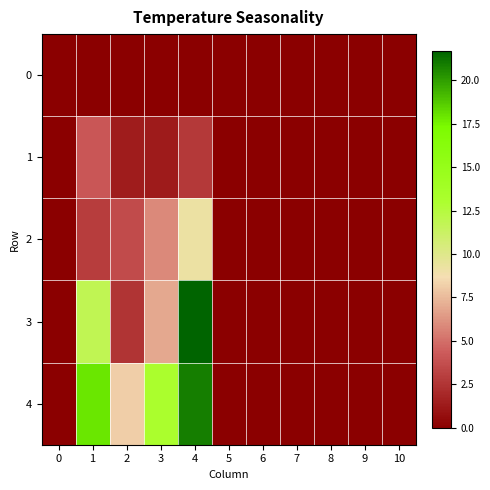

Reading left to right, extract all data points from this chart.

0: 0=0.0	1=0.0	2=0.0	3=0.0	4=0.0	5=0.0	6=0.0	7=0.0	8=0.0	9=0.0	10=0.0
1: 0=0.0	1=4.1	2=1.4	3=1.3	4=2.8	5=0.0	6=0.0	7=0.0	8=0.0	9=0.0	10=0.0
2: 0=0.0	1=3.0	2=3.6	3=5.9	4=9.2	5=0.0	6=0.0	7=0.0	8=0.0	9=0.0	10=0.0
3: 0=0.0	1=11.9	2=2.5	3=6.9	4=21.7	5=0.0	6=0.0	7=0.0	8=0.0	9=0.0	10=0.0
4: 0=0.0	1=17.9	2=8.2	3=13.2	4=20.8	5=0.0	6=0.0	7=0.0	8=0.0	9=0.0	10=0.0